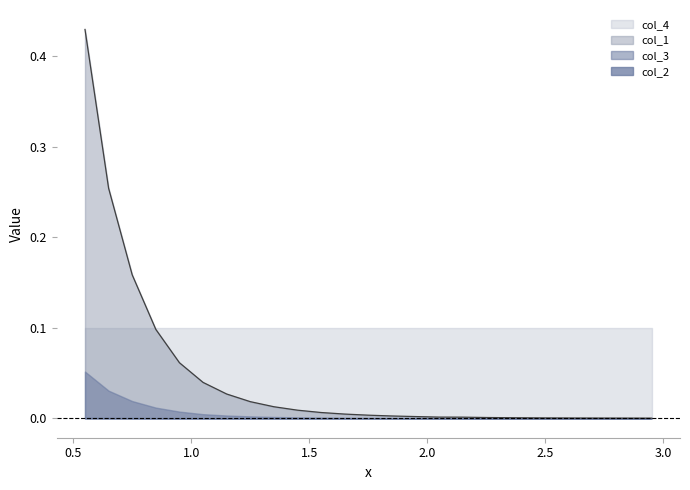

List the series in order of their peak value, highest first.

col_1, col_4, col_3, col_2